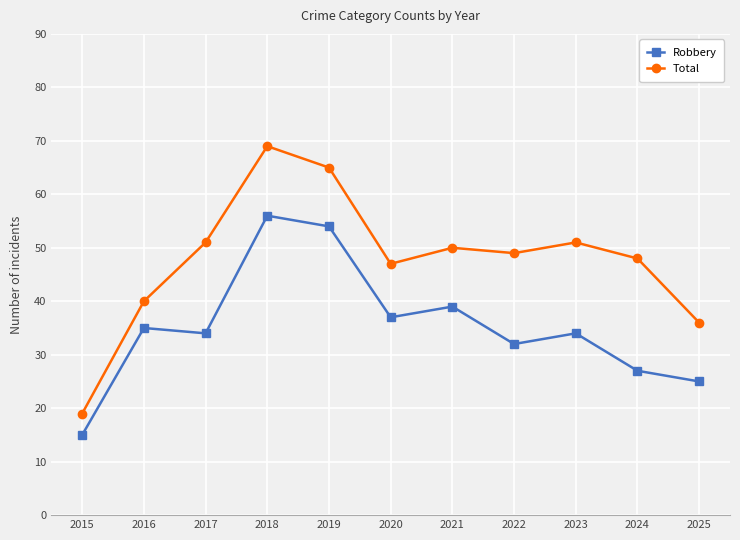

What is the sum of all Robbery values?

388